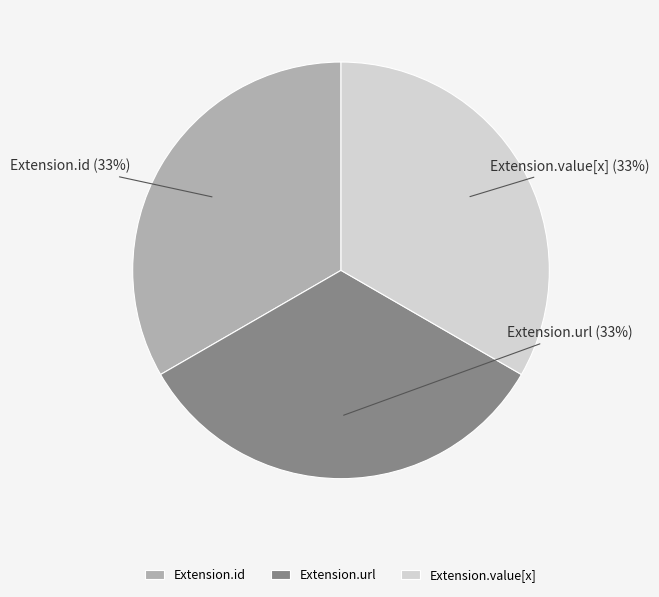

Count the number of slices in the pie.

3